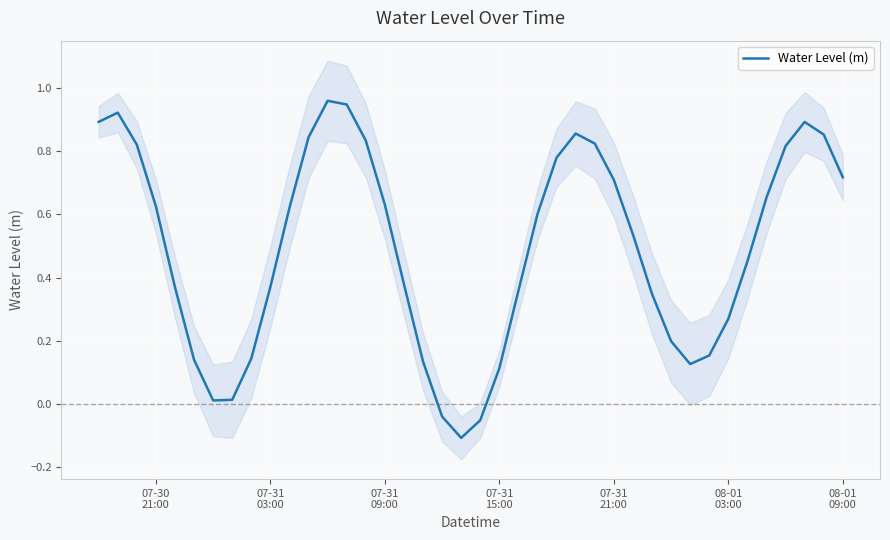

Reading right to left, list all the values displayed in this chart.

0.7	0.9	0.9	0.8	0.7	0.5	0.3	0.2	0.1	0.2	0.3	0.5	0.7	0.8	0.9	0.8	0.6	0.4	0.1	-0.1	-0.1	-0.0	0.1	0.4	0.6	0.8	0.9	1.0	0.8	0.6	0.4	0.1	0.0	0.0	0.1	0.4	0.6	0.8	0.9	0.9